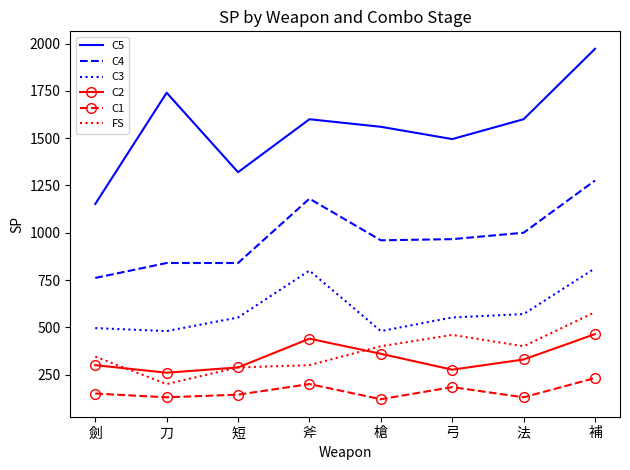

True or false: C5 and FS cross at least once.

False